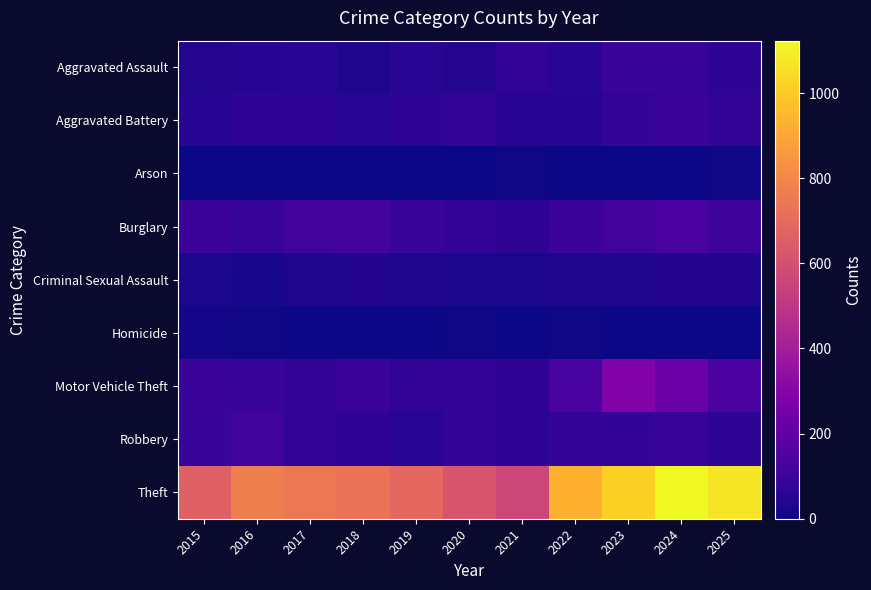

Reading left to right, list all the values displayed in this chart.

Aggravated Assault: 2015=42	2016=48	2017=56	2018=32	2019=54	2020=43	2021=71	2022=54	2023=89	2024=85	2025=65
Aggravated Battery: 2015=44	2016=69	2017=63	2018=54	2019=65	2020=71	2021=51	2022=52	2023=78	2024=96	2025=71
Arson: 2015=0	2016=1	2017=1	2018=1	2019=2	2020=3	2021=7	2022=4	2023=2	2024=2	2025=5
Burglary: 2015=97	2016=87	2017=117	2018=123	2019=90	2020=81	2021=69	2022=99	2023=115	2024=132	2025=103
Criminal Sexual Assault: 2015=22	2016=20	2017=33	2018=38	2019=31	2020=24	2021=24	2022=33	2023=31	2024=39	2025=38
Homicide: 2015=11	2016=5	2017=3	2018=1	2019=0	2020=5	2021=2	2022=8	2023=3	2024=0	2025=2
Motor Vehicle Theft: 2015=95	2016=89	2017=73	2018=100	2019=71	2020=79	2021=69	2022=129	2023=287	2024=226	2025=136
Robbery: 2015=91	2016=111	2017=73	2018=66	2019=57	2020=76	2021=65	2022=83	2023=83	2024=89	2025=65
Theft: 2015=659	2016=769	2017=746	2018=727	2019=687	2020=616	2021=565	2022=929	2023=1017	2024=1123	2025=1071